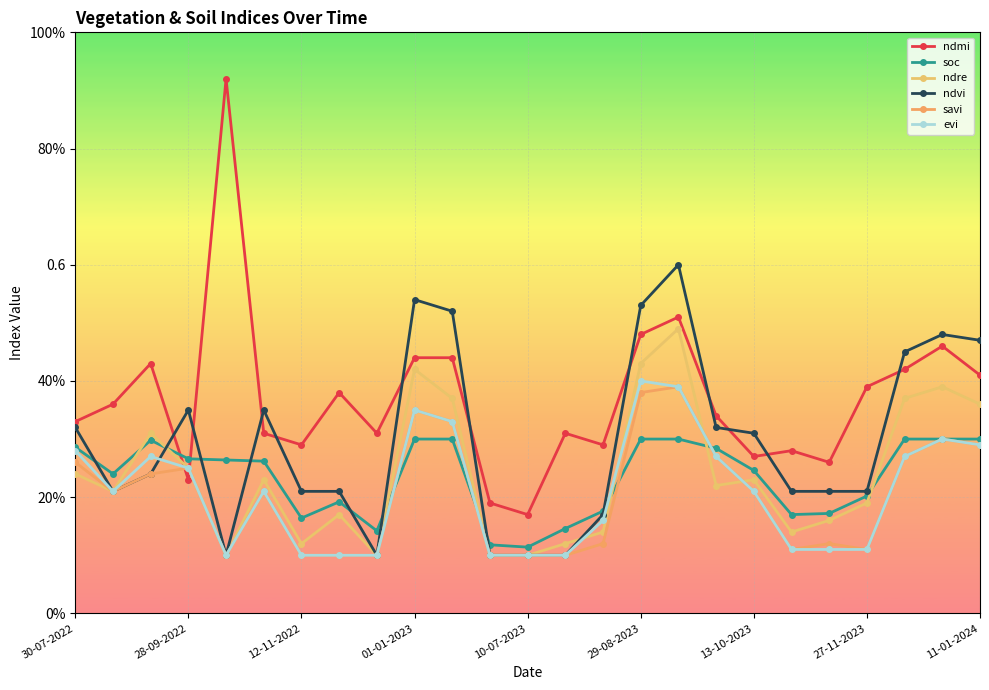

Does the chart have visible grid lines?

Yes